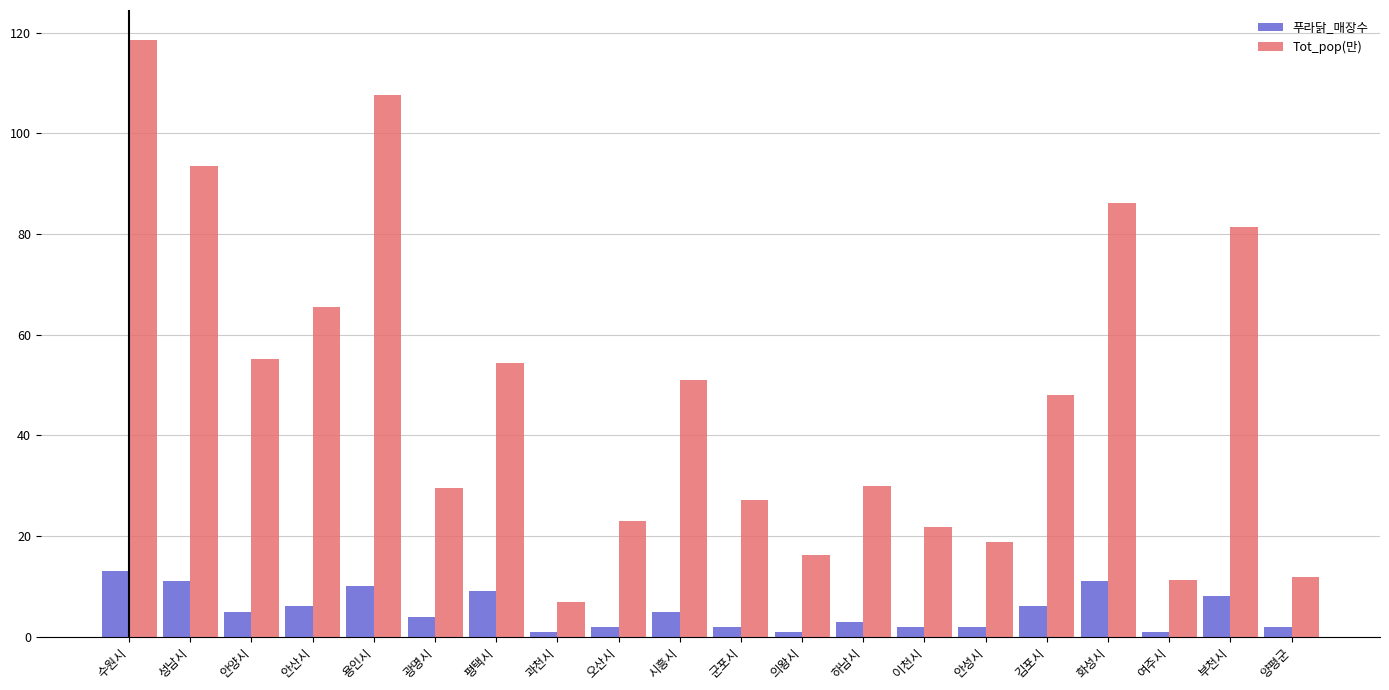

How many data points in Tot_pop(만) are above 48?

10